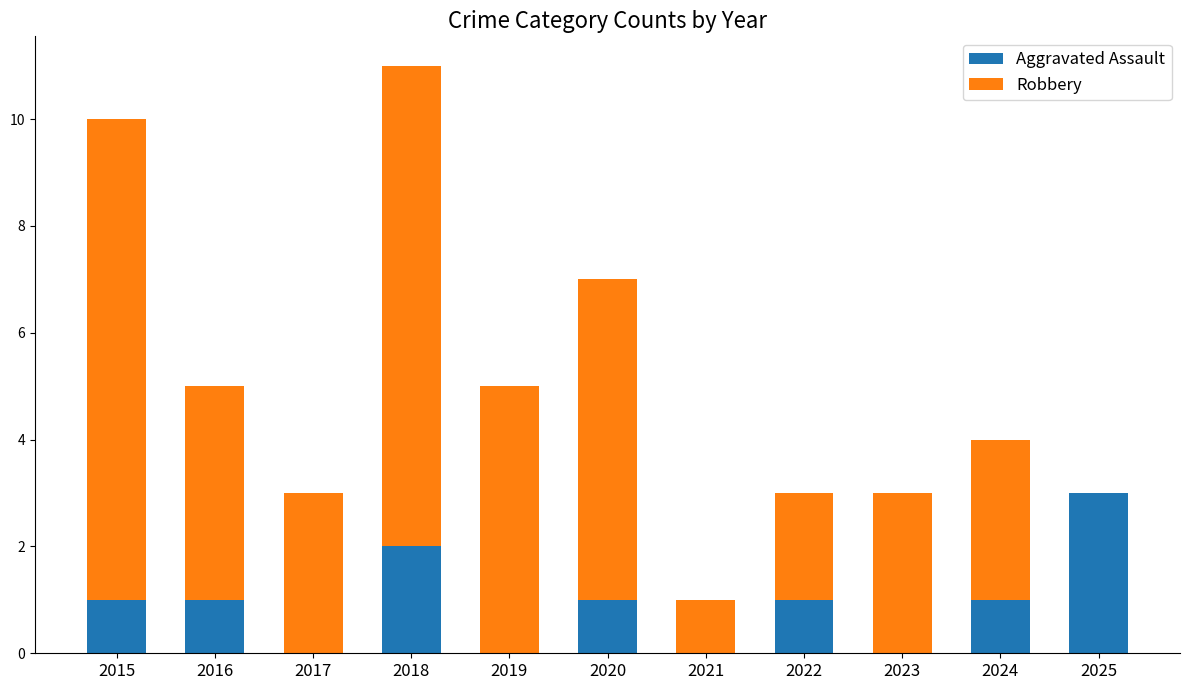

What are all the series names shown in the legend?

Aggravated Assault, Robbery